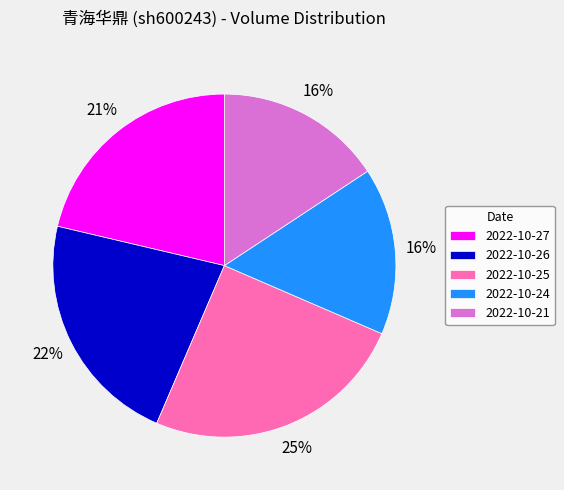

Is there a majority slice in this chart?

No